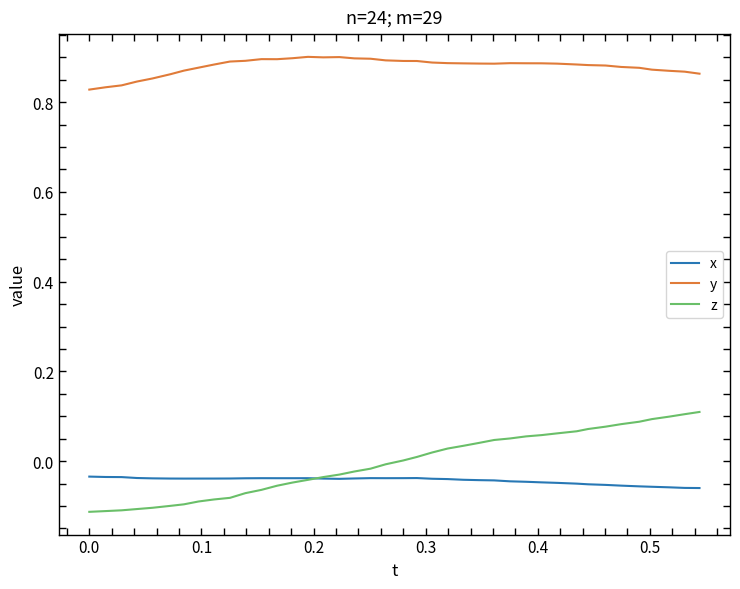

True or false: y and x intersect in this chart.

False